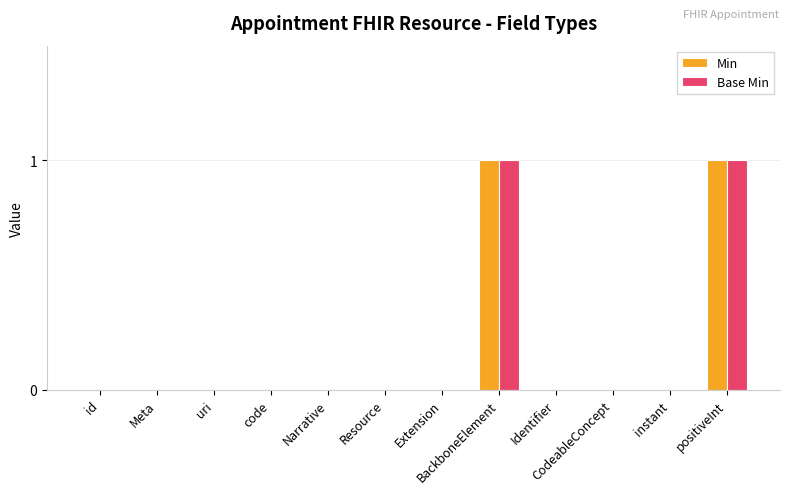

How many data points does each series have?

12